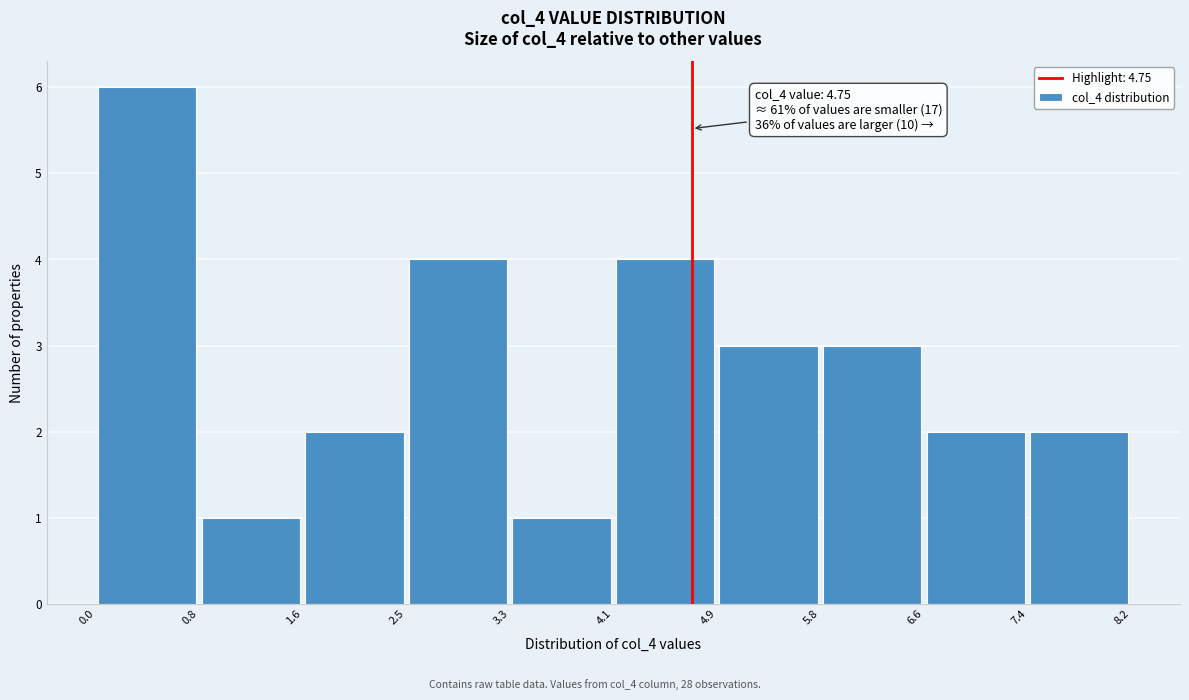

Which range on the x-axis has the tallest bar?

0.0 to 0.8